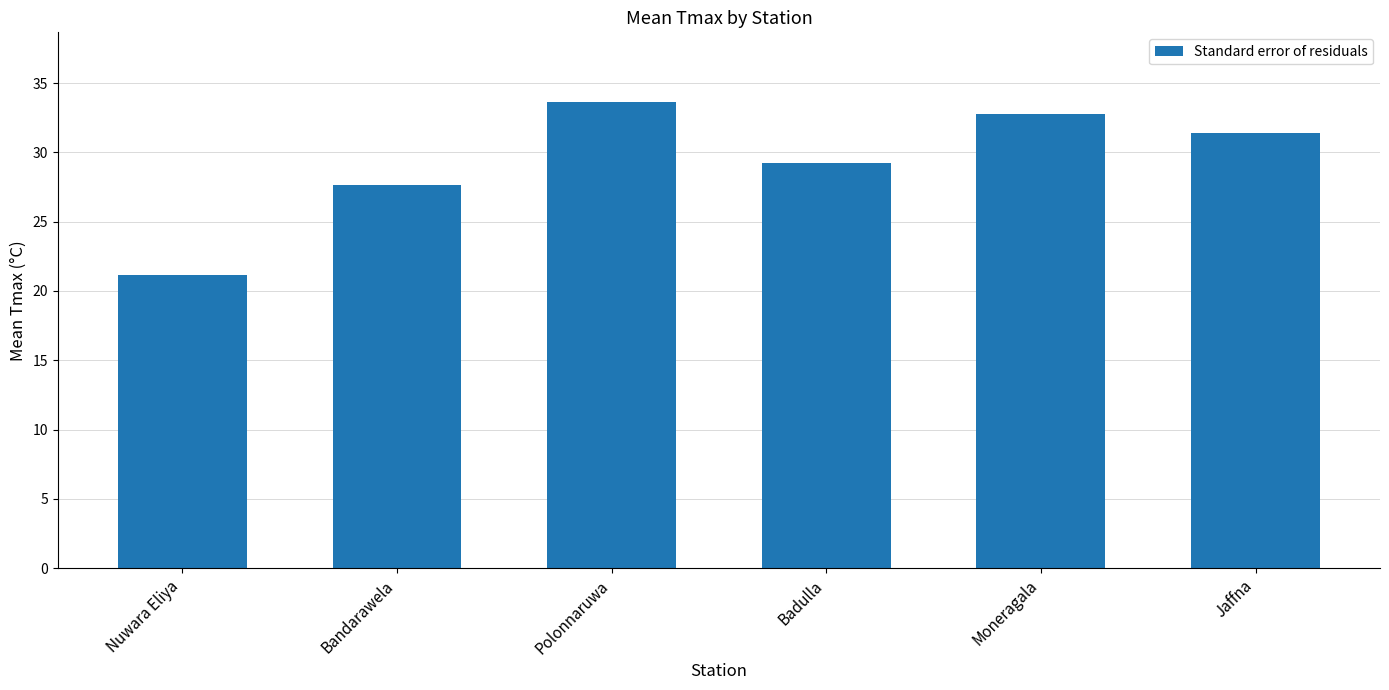

Rank the categories by value from lowest to highest.

Nuwara Eliya, Bandarawela, Badulla, Jaffna, Moneragala, Polonnaruwa